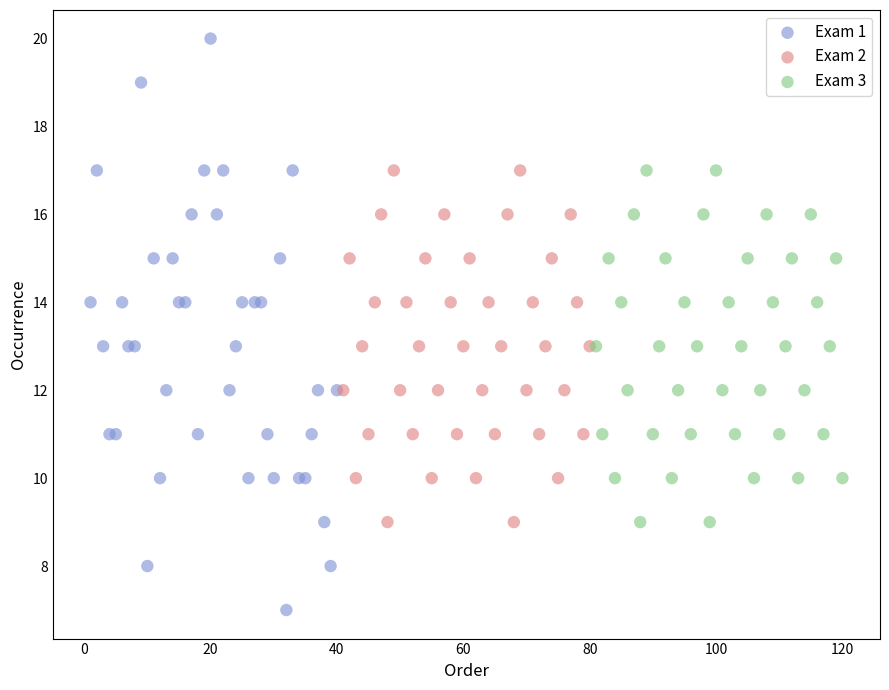

Which series contains the highest Y value?

Exam 1